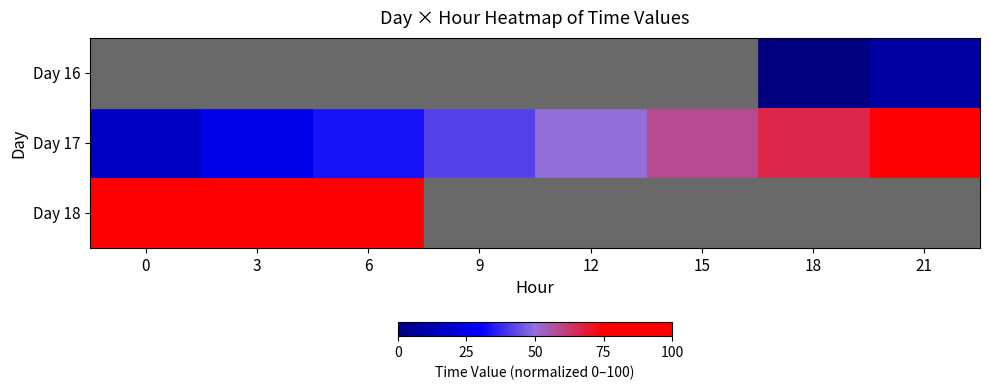

Which series has the largest total across all categories?

Day 17